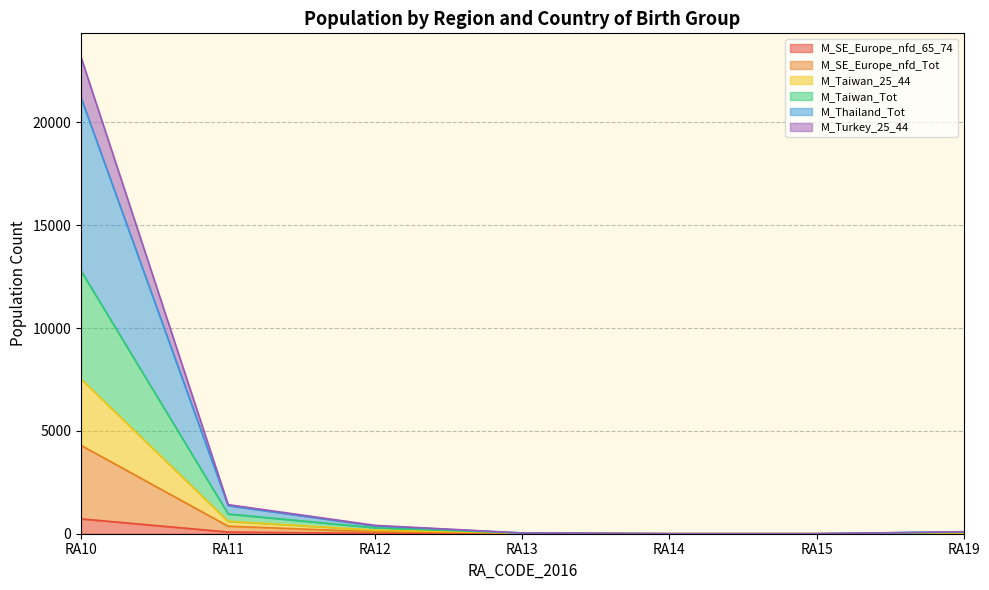

Which series has the largest range (max minus min)?

M_Thailand_Tot